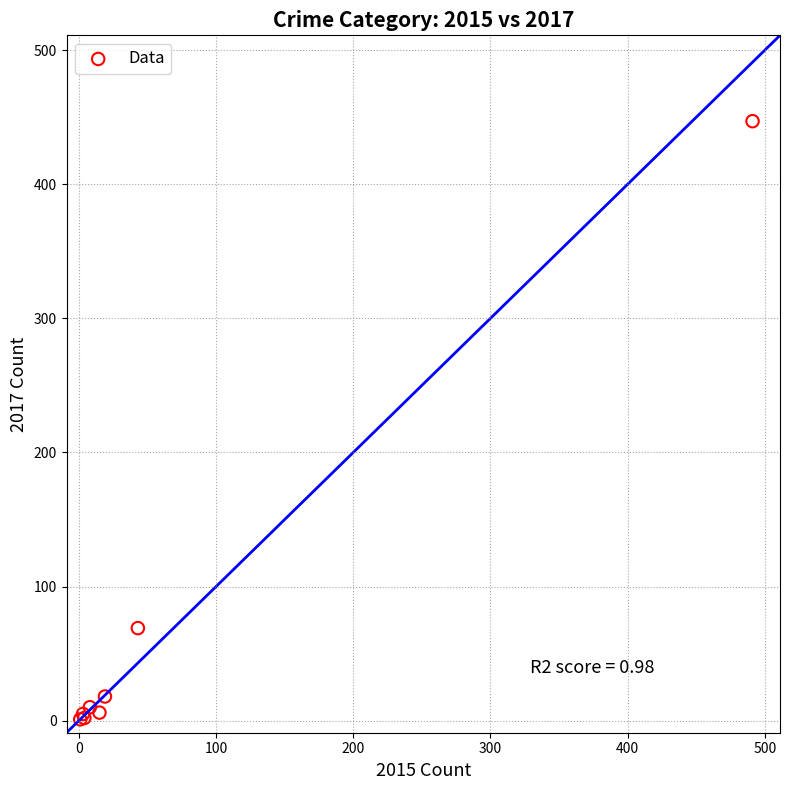

What Y value in the scatter plot is closest to 224?

69